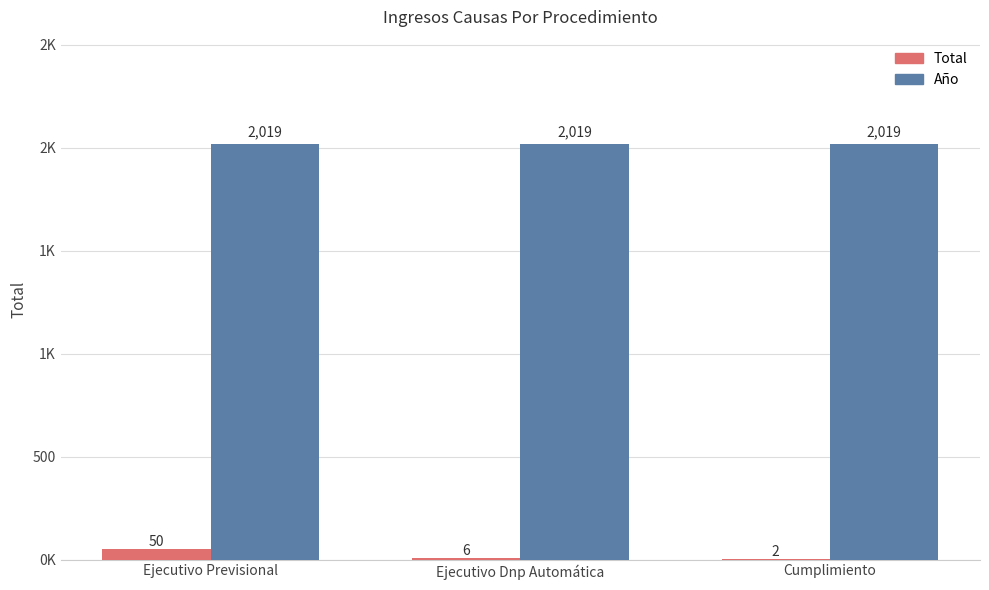

Read the Año value at Ejecutivo Dnp Automática.

2019